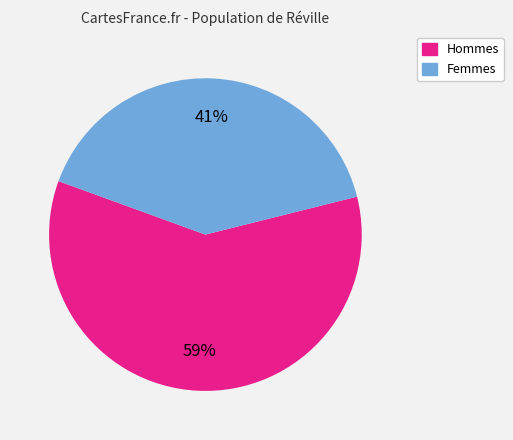

Is there any slice that represents more than half of the pie?

Yes